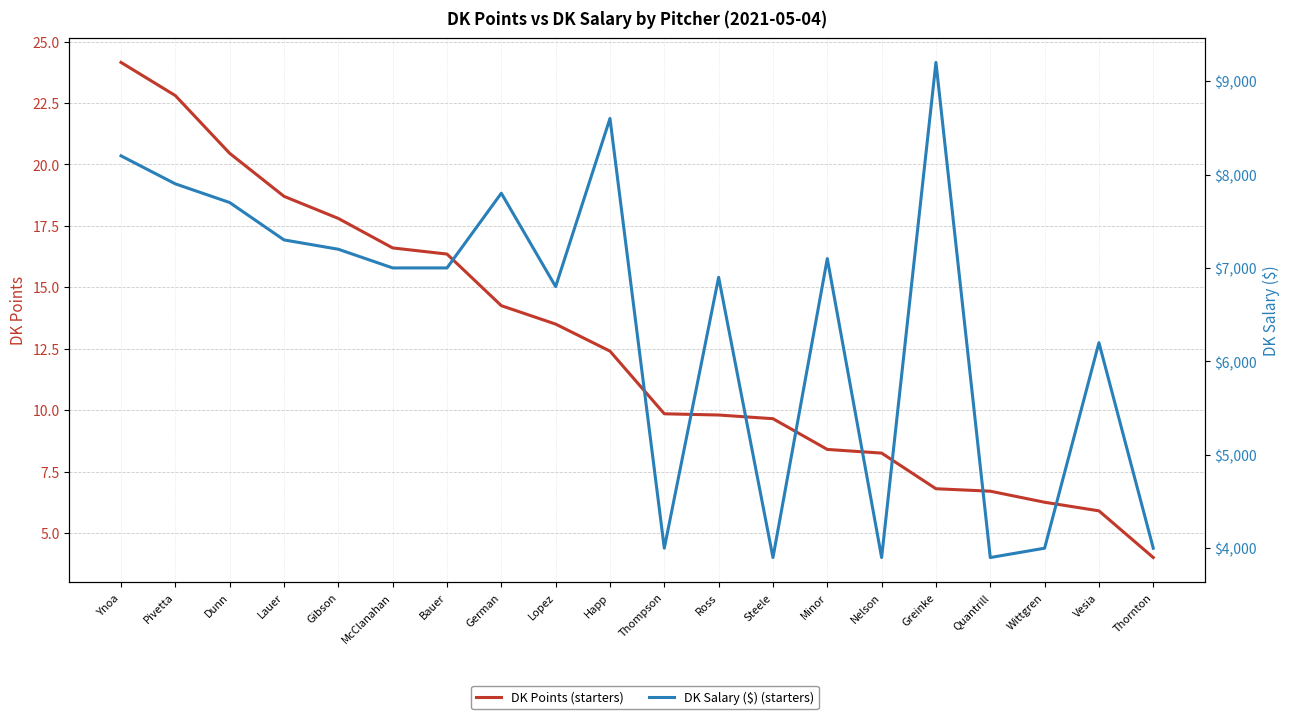

What are all the series names shown in the legend?

DK Points (starters), DK Salary ($) (starters)